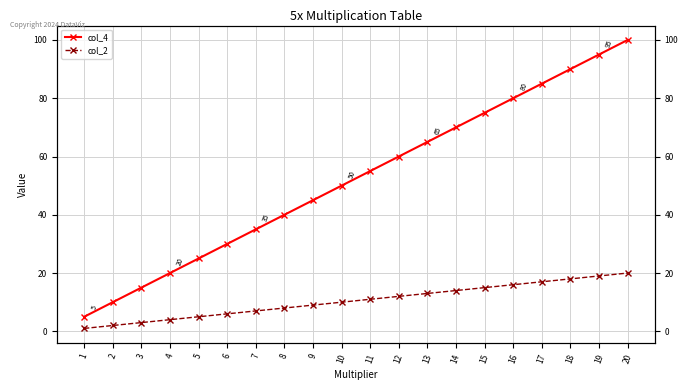

What is the maximum value for col_4?

100